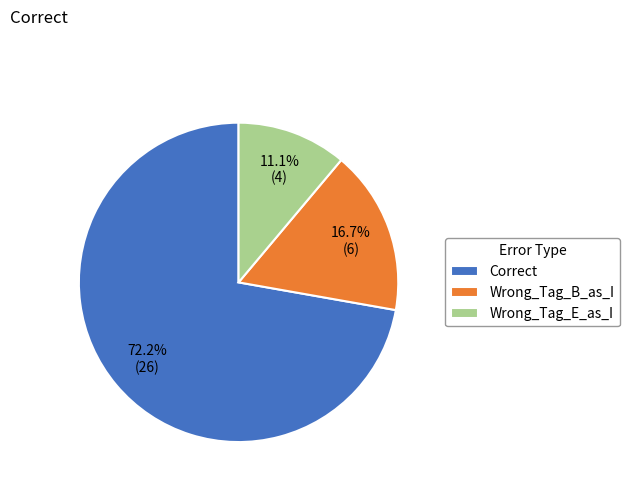

Is there a majority slice in this chart?

Yes